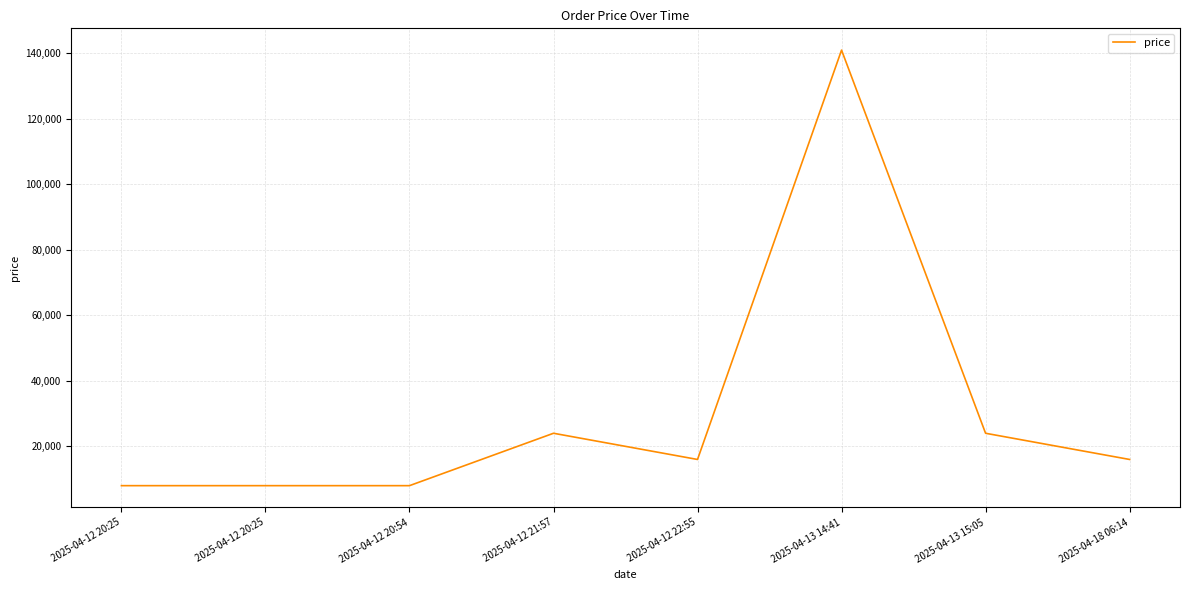

How many lines are shown in the chart?

1